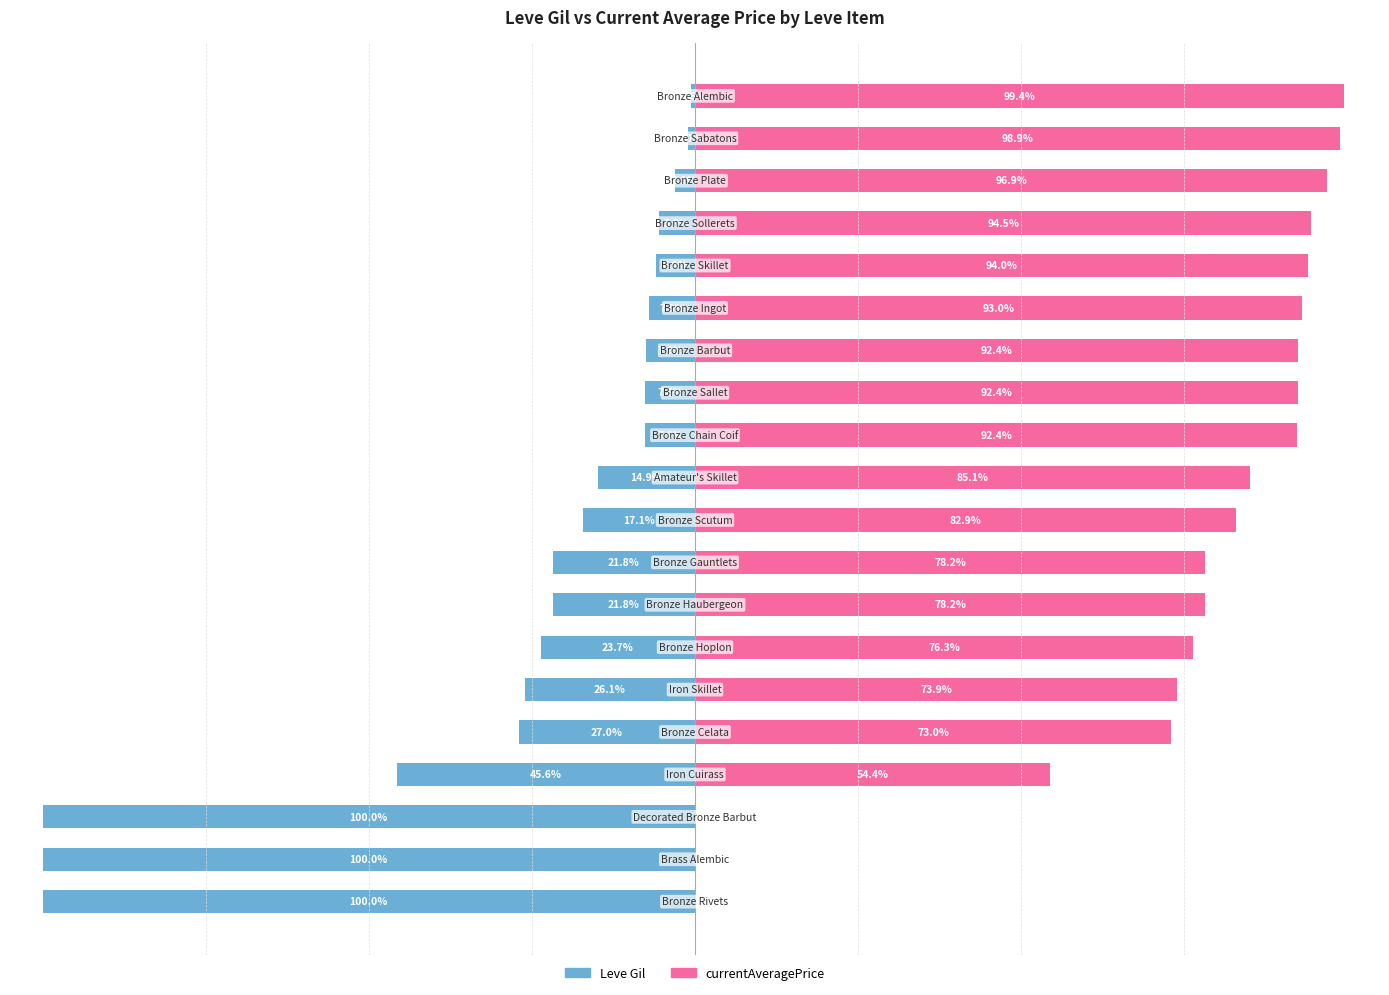

The Leve Gil series shows -7.6 at 13. True or false?

True